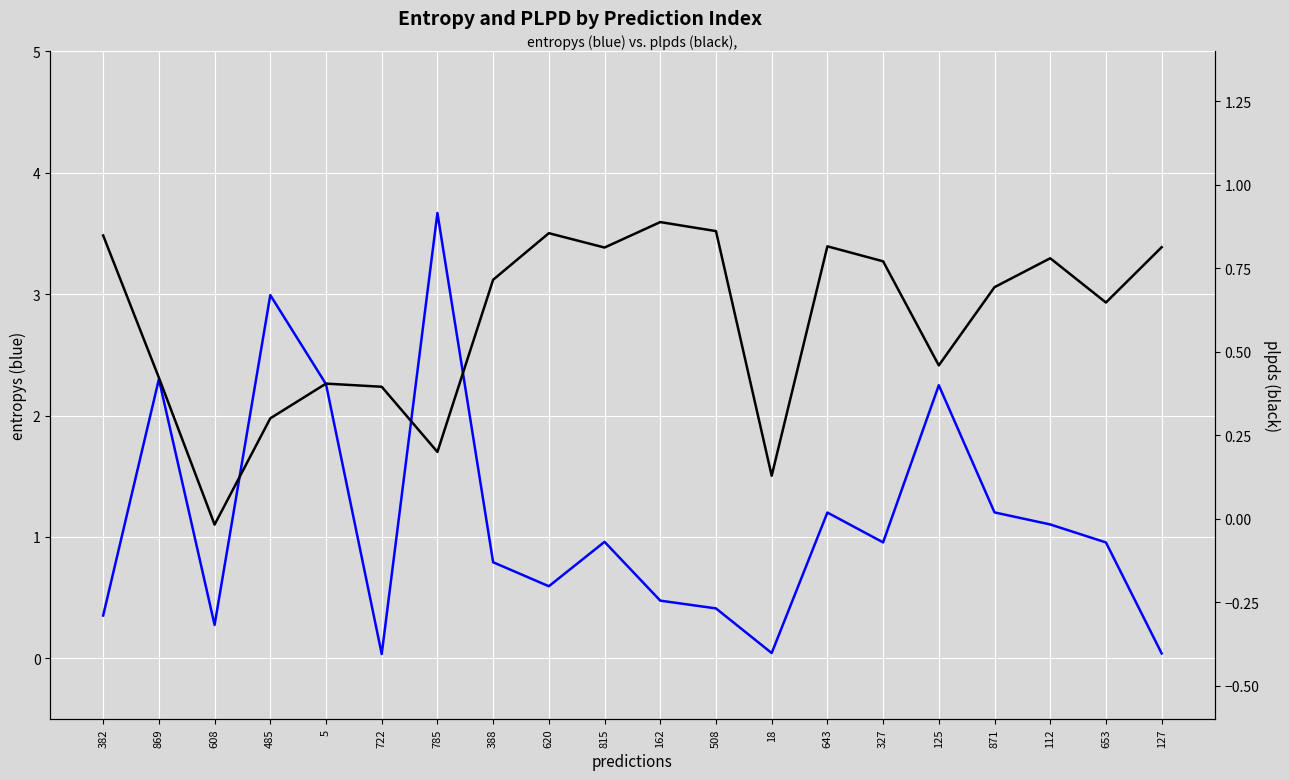

True or false: entropys has a value of 0.0 at 127.

True